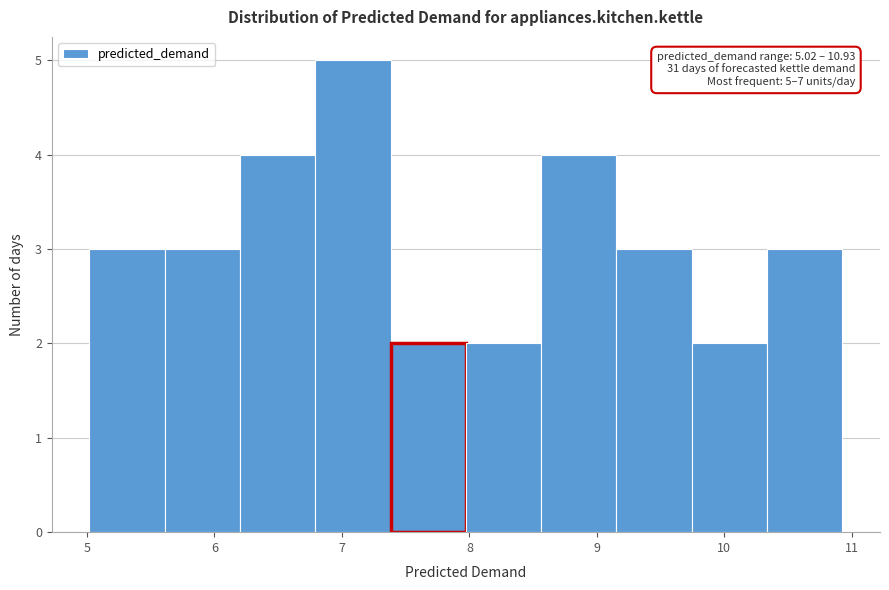

Which range on the x-axis has the tallest bar?

6.8 to 7.4